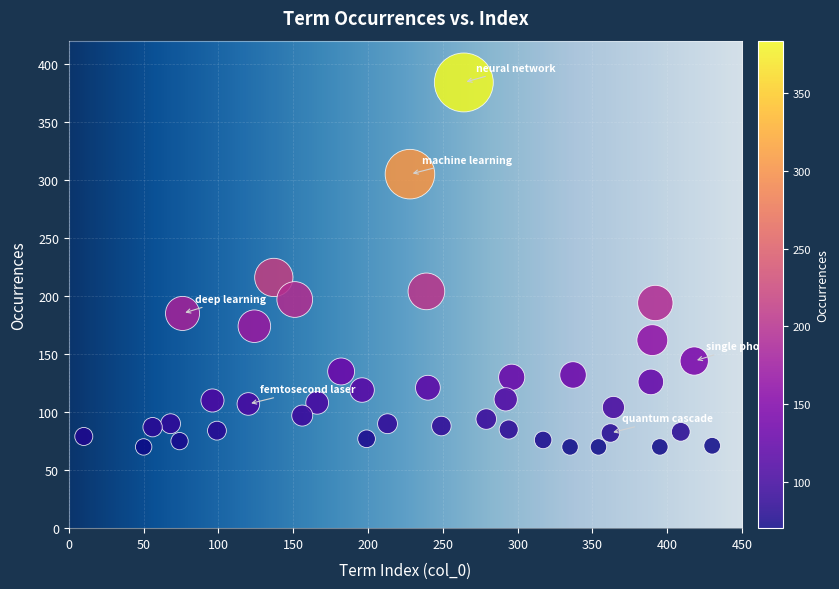

What is the range of X values (max minus min)?

420